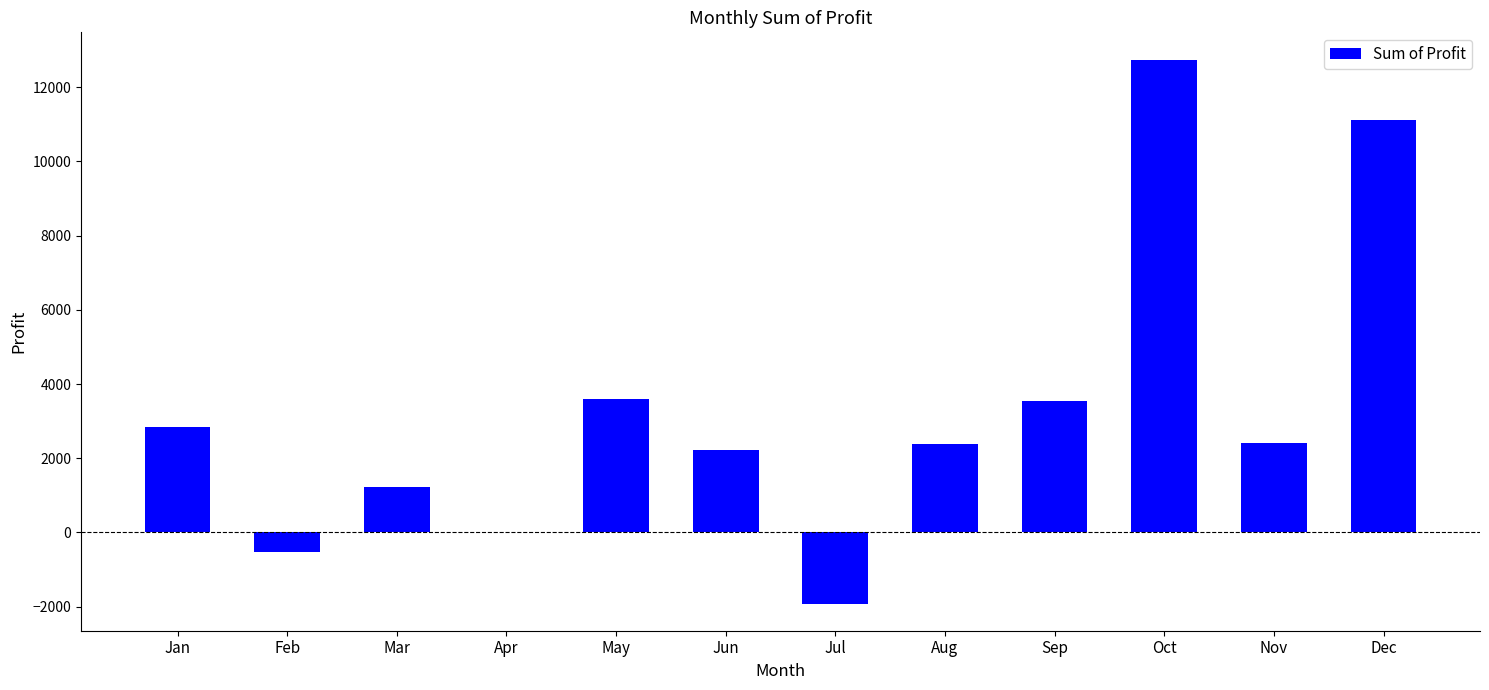

The value at May is 2430.1. True or false?

False